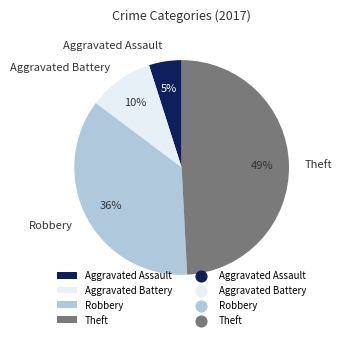

Is Aggravated Battery the majority of the pie?

No